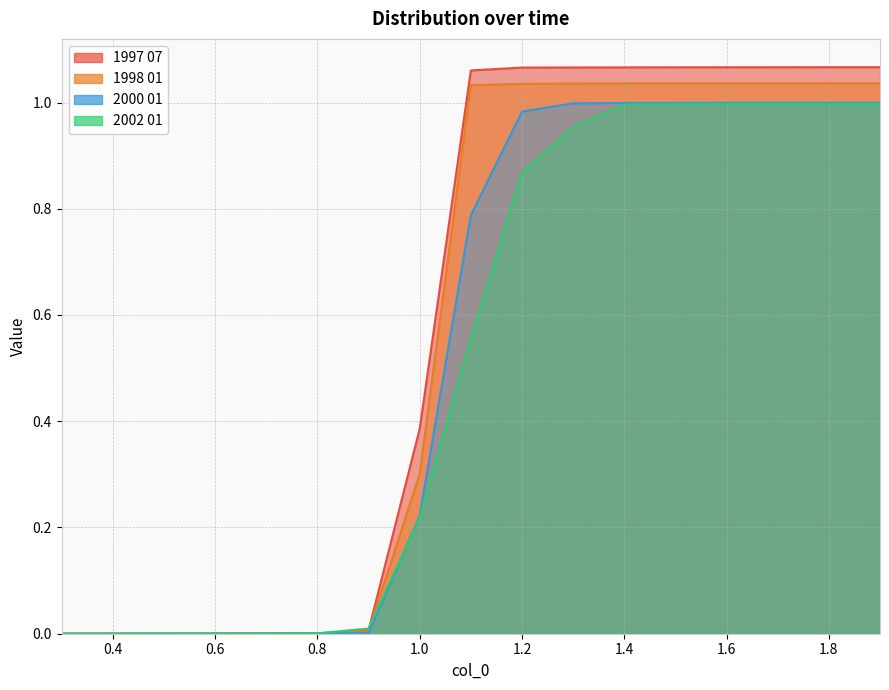

Reading left to right, list all the values displayed in this chart.

1997 07: 0.0	0.0	0.0	0.0	0.0	0.0	0.0	0.4	1.1	1.1	1.1	1.1	1.1	1.1	1.1	1.1	1.1
1998 01: 0.0	0.0	0.0	0.0	0.0	0.0	0.0	0.3	1.0	1.0	1.0	1.0	1.0	1.0	1.0	1.0	1.0
2000 01: 0.0	0.0	0.0	0.0	0.0	0.0	0.0	0.2	0.8	1.0	1.0	1.0	1.0	1.0	1.0	1.0	1.0
2002 01: 0.0	0.0	0.0	0.0	0.0	0.0	0.0	0.2	0.6	0.9	1.0	1.0	1.0	1.0	1.0	1.0	1.0